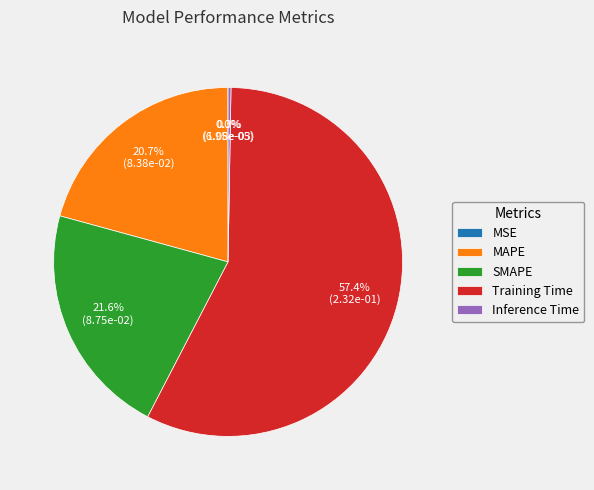

Which slice is the largest?

Training Time